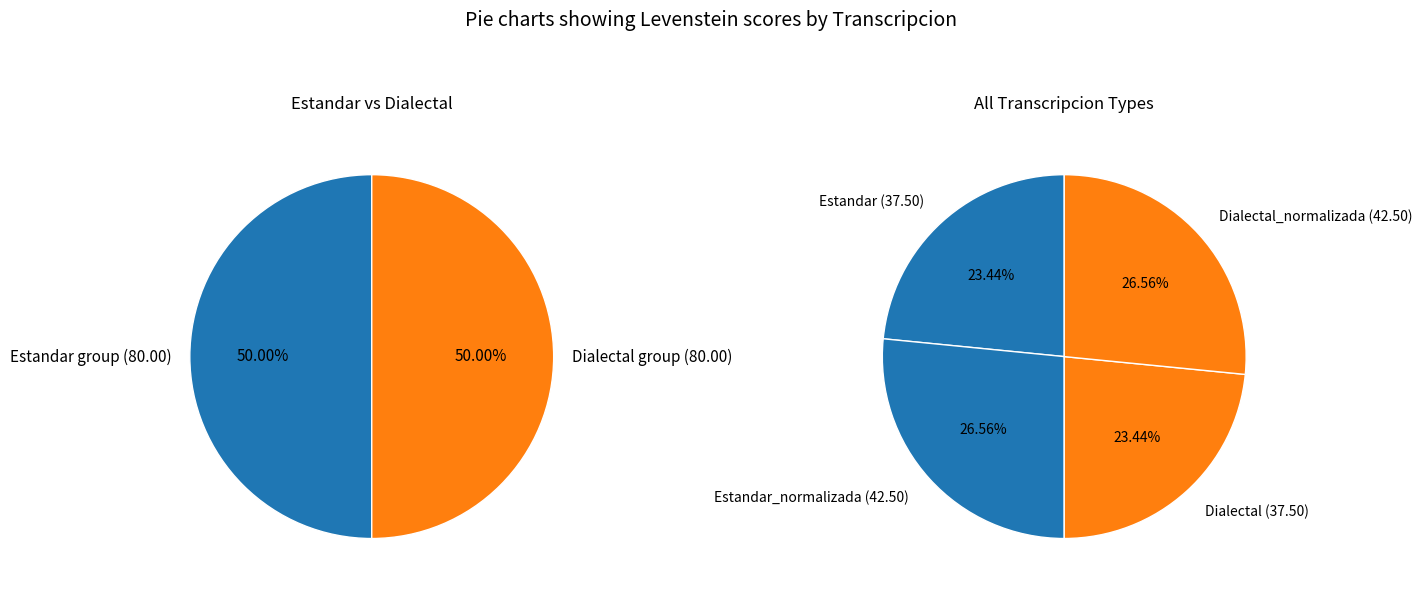

What percentage is the Estandar slice, to the nearest percent?

23%